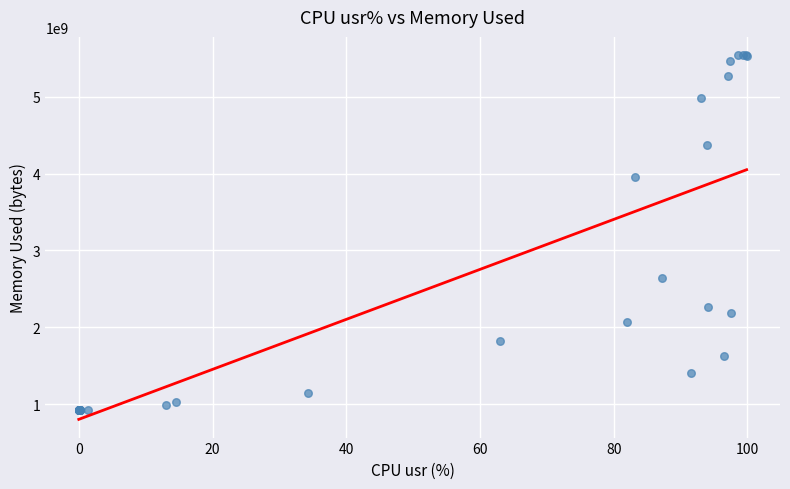

What Y value in the scatter plot is closest to 3233394688?

2641301504